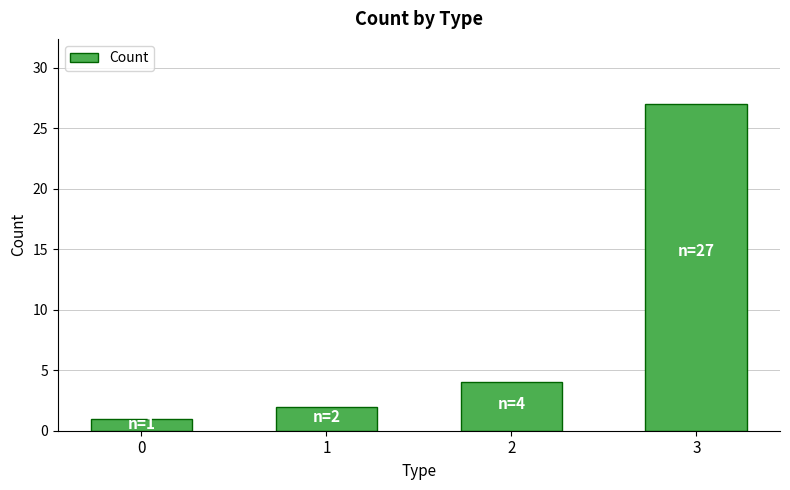

What is the difference between the second highest and second lowest values?

2